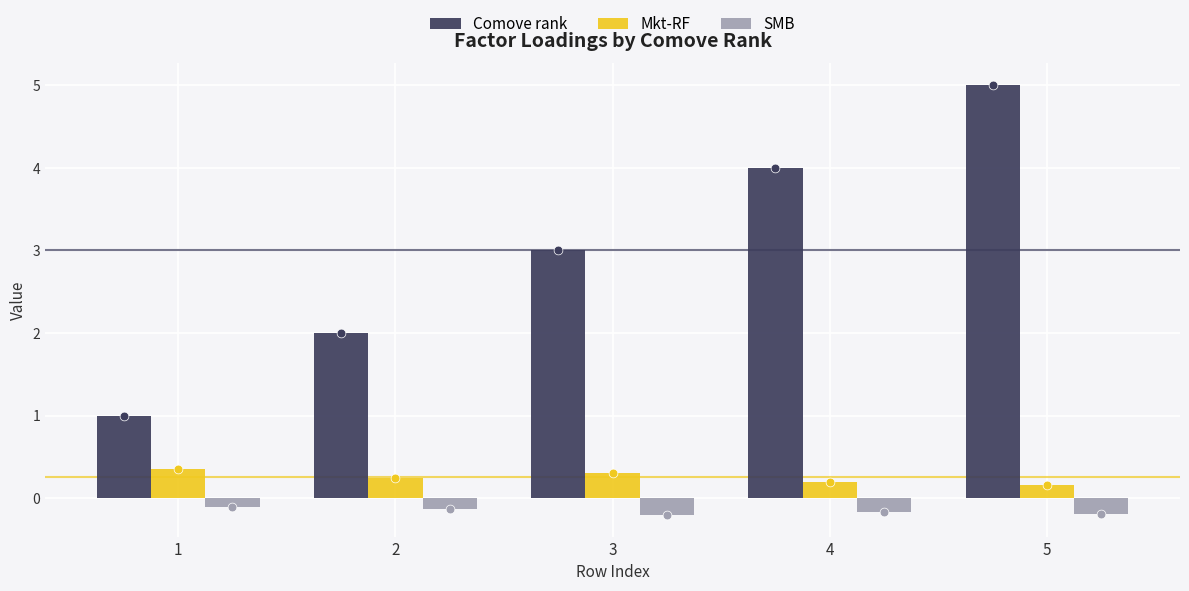

Which series reaches the minimum Y coordinate?

SMB